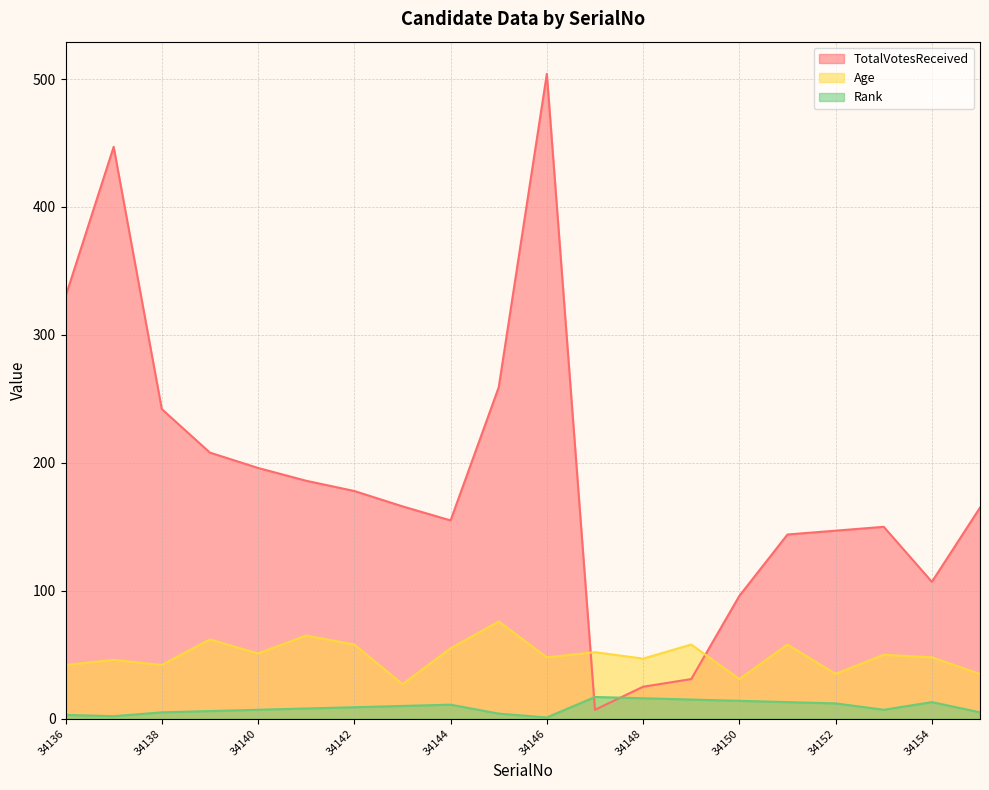

At how many categories does at least one series exceed 155?

11